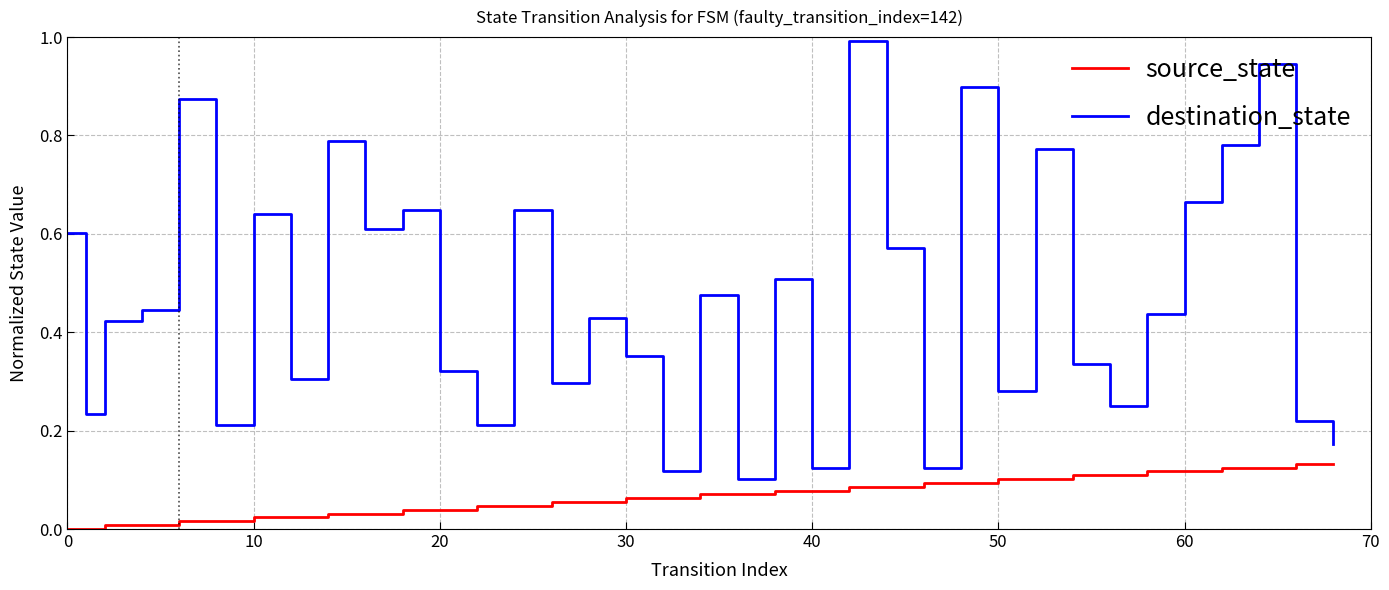

Which series has the widest spread of values?

destination_state